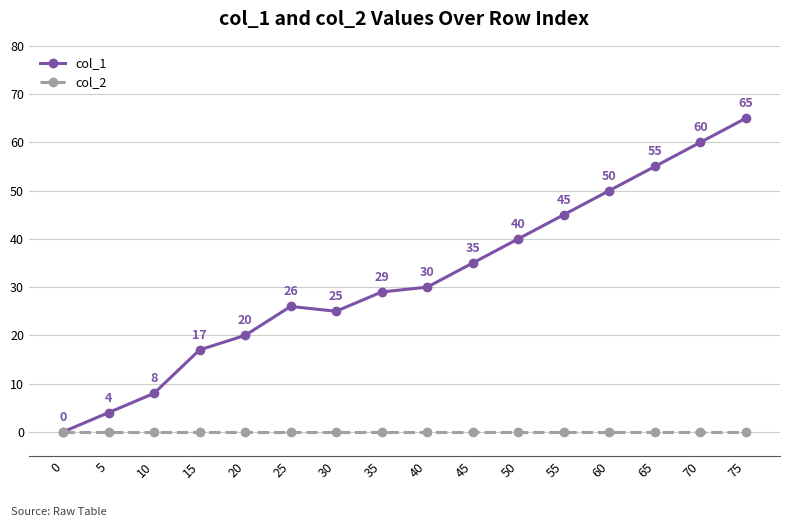

Rank the series at 70 from lowest to highest value.

col_2, col_1